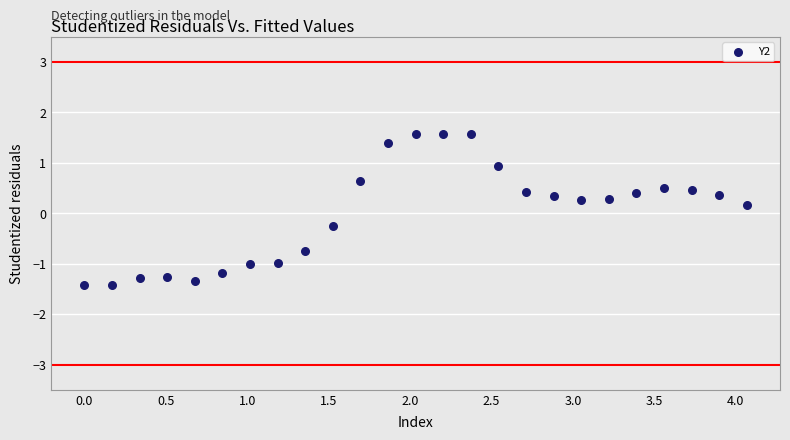

What is the range of X values (max minus min)?

4.1